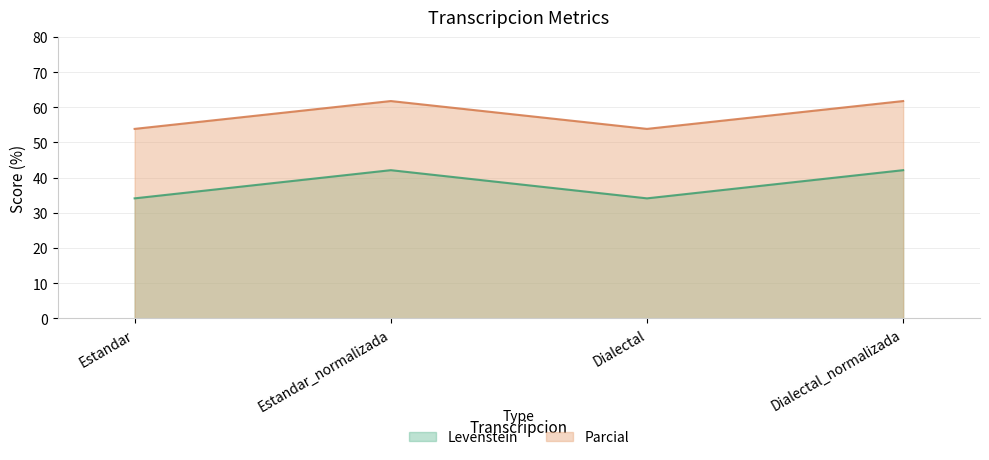

Where is the first local minimum for Parcial?

Dialectal